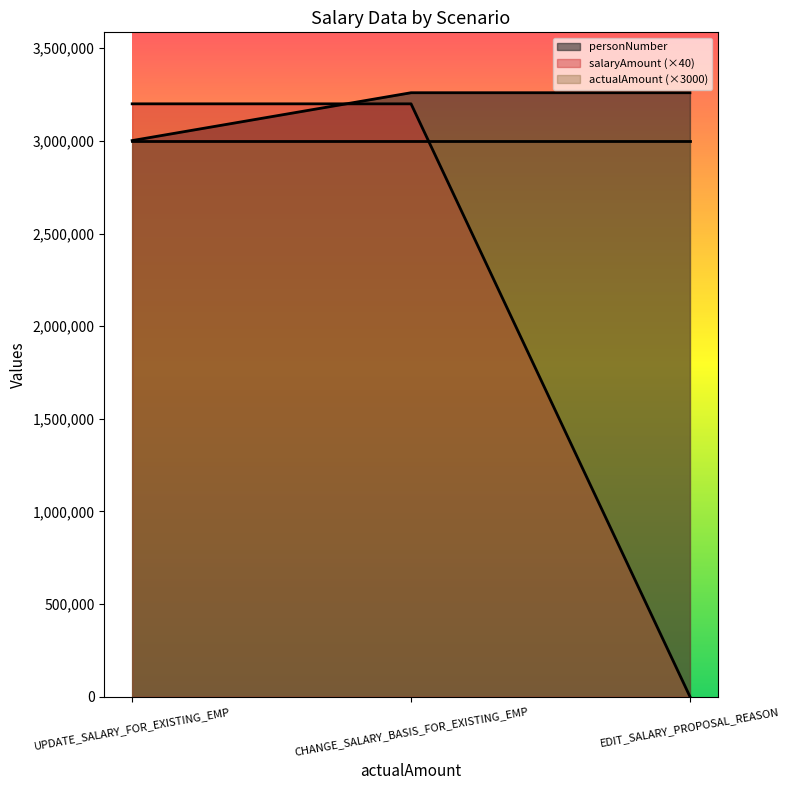

Which has a higher value, EDIT_SALARY_PROPOSAL_REASON or CHANGE_SALARY_BASIS_FOR_EXISTING_EMP?

EDIT_SALARY_PROPOSAL_REASON